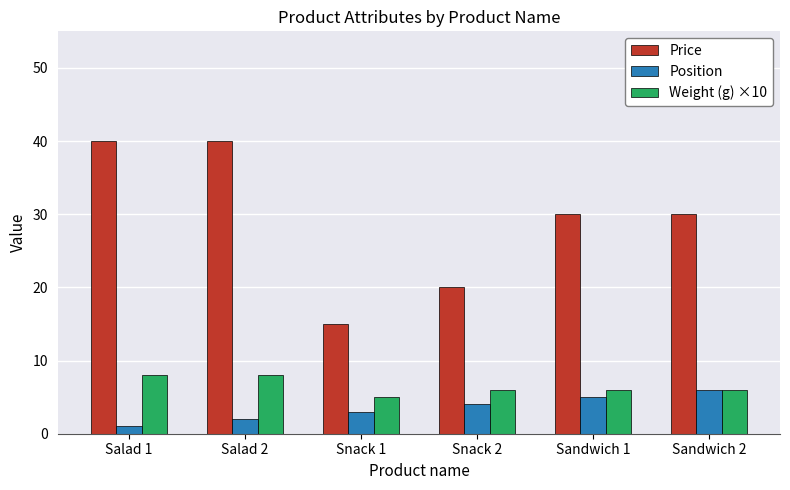

Reading left to right, list all the values displayed in this chart.

Price: 40	40	15	20	30	30
Position: 1	2	3	4	5	6
Weight (g) ×10: 8	8	5	6	6	6